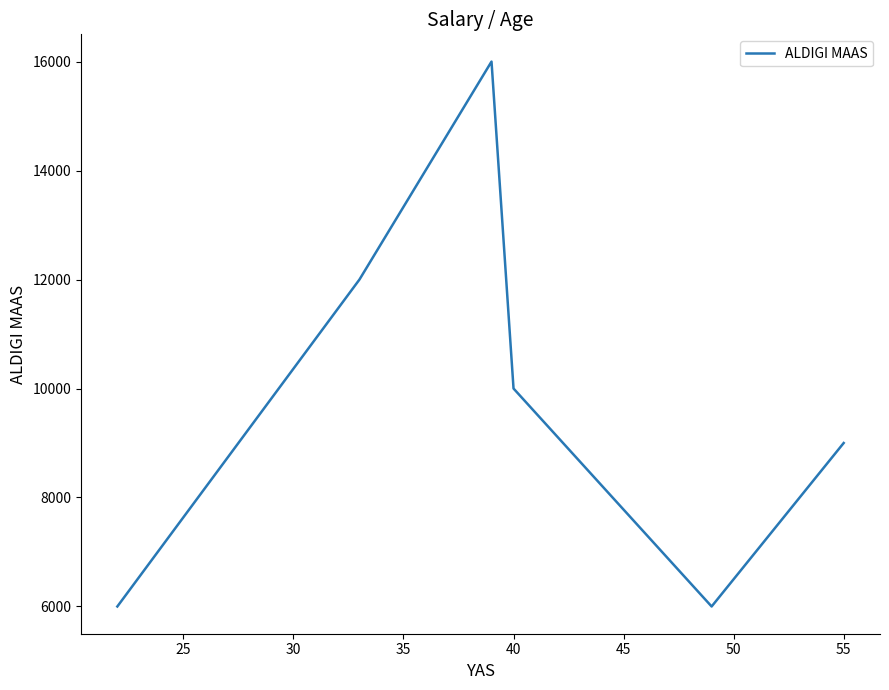

How many categories are shown in the chart?

7